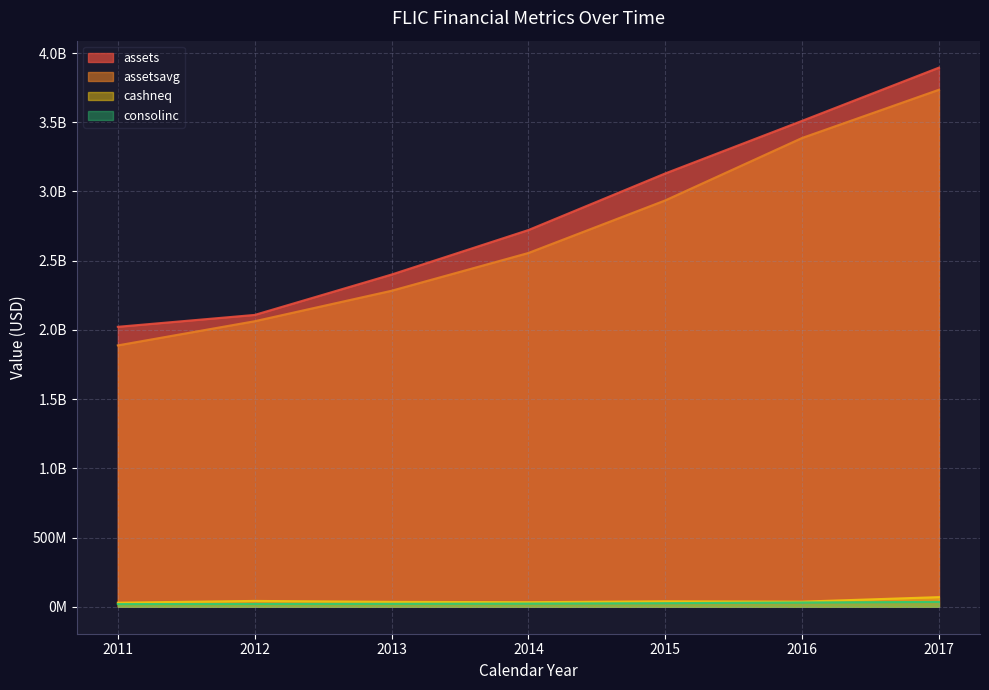

True or false: cashneq has a value of 42191000 at 2012.

True